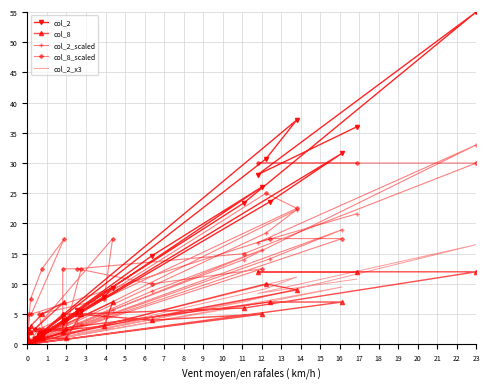

Which series has the widest spread of values?

col_2